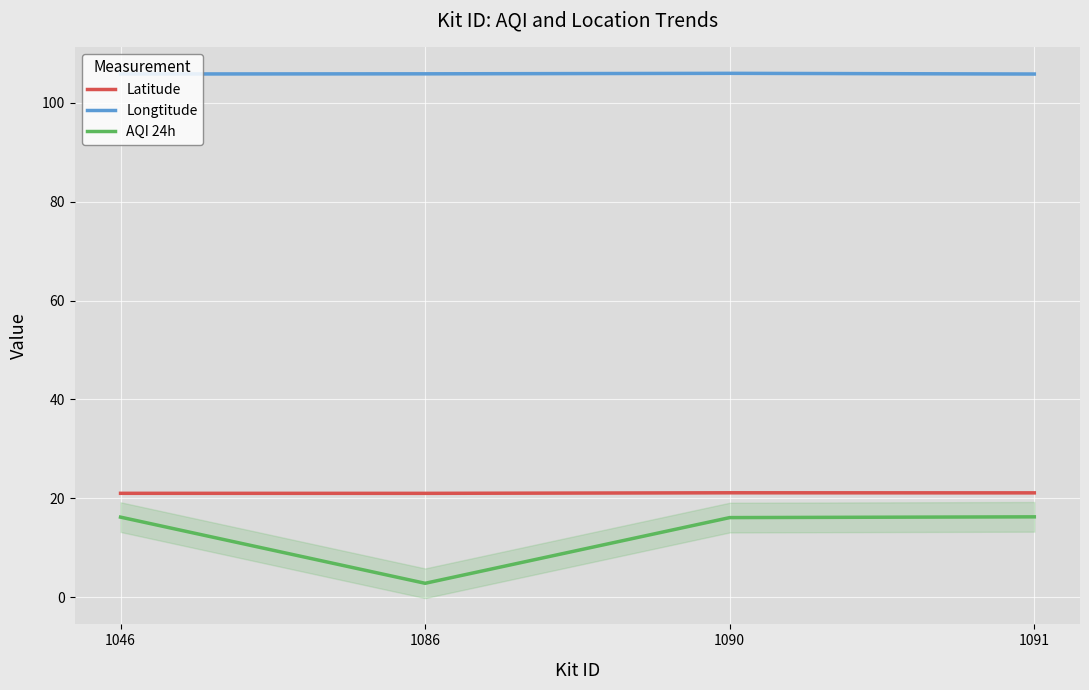

Which series has the largest total across all categories?

Longtitude